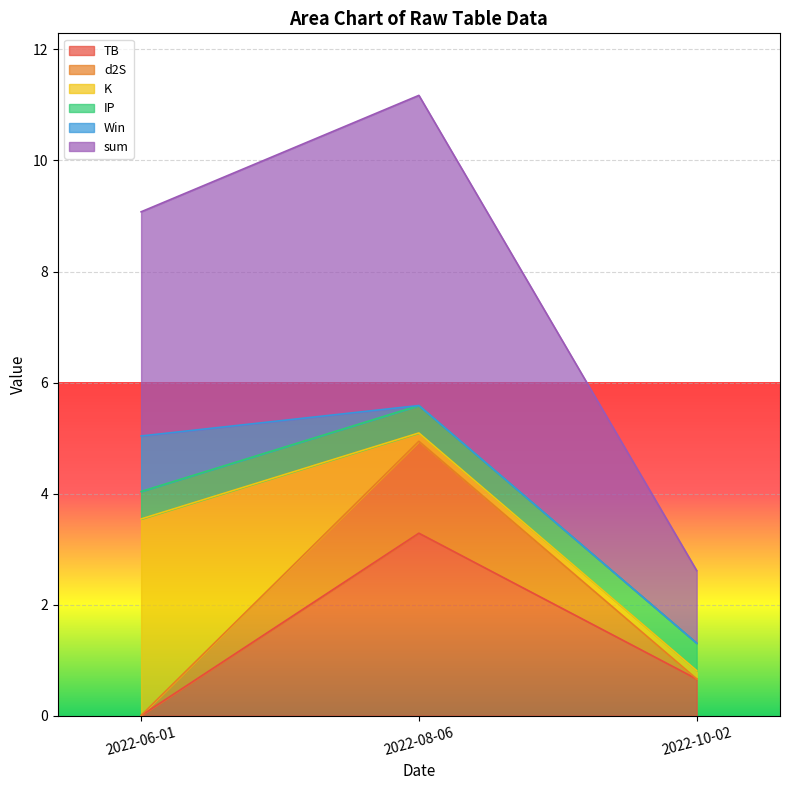

What position from the left is 2022-06-01?

1